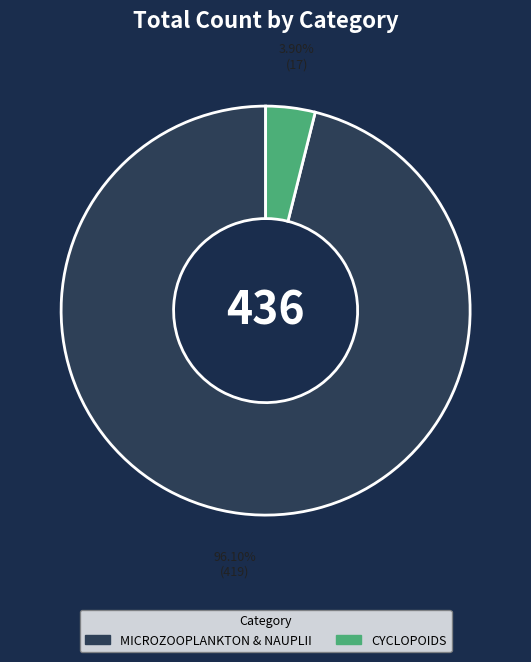

Is there a majority slice in this chart?

Yes